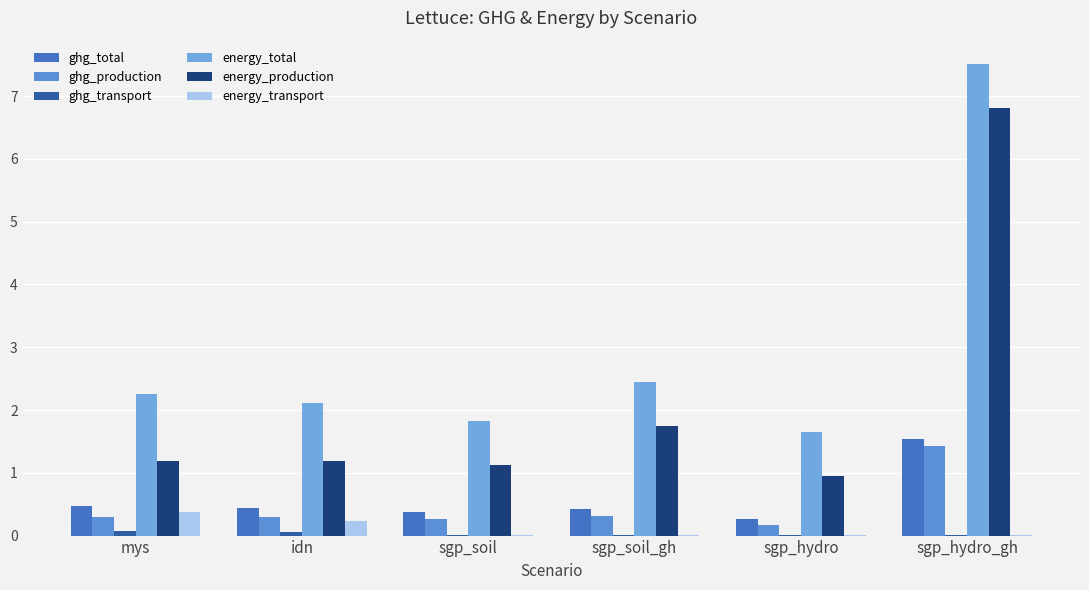

At which category is the sum across all series the highest?

sgp_hydro_gh